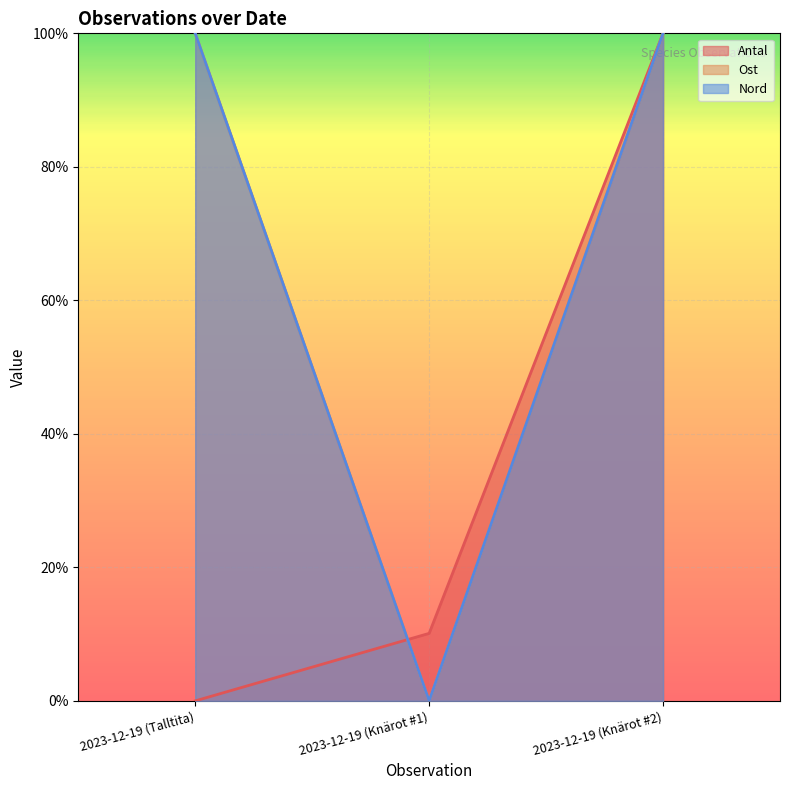

What is the value of the Ost point at the 1st from the left?

1.0